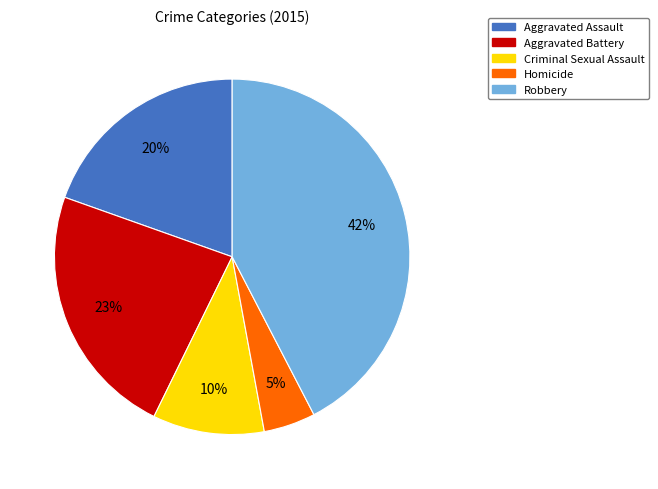

Do Homicide and Criminal Sexual Assault together represent more than half of the pie?

No